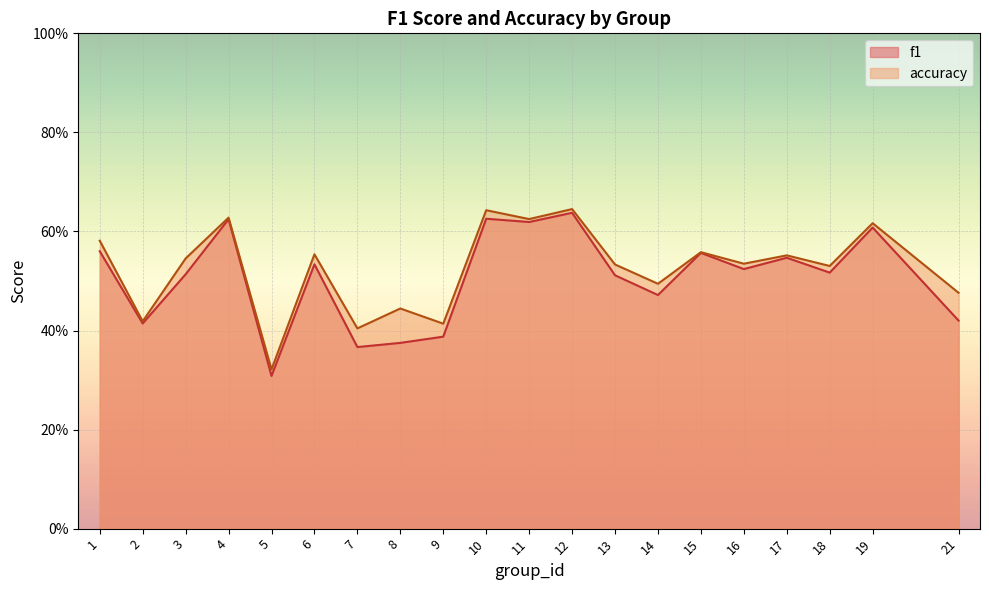

Which series changed the most between 15 and 16?

f1